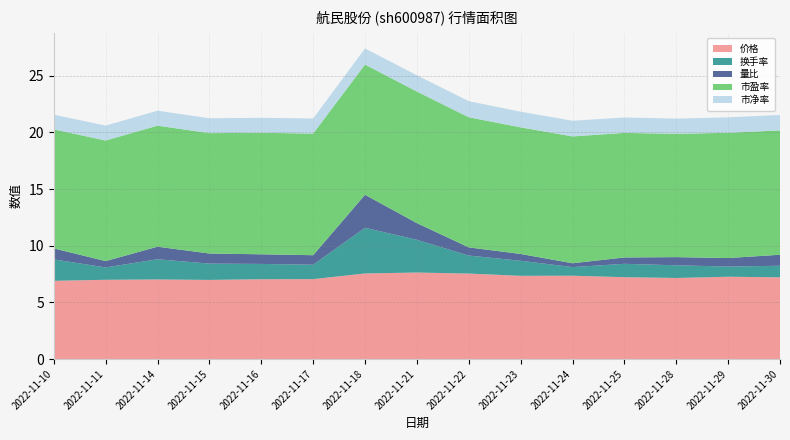

Reading left to right, what are all the values shown in this chart?

价格: 2022-11-10=6.9	2022-11-11=7.0	2022-11-14=7.0	2022-11-15=7.0	2022-11-16=7.0	2022-11-17=7.0	2022-11-18=7.5	2022-11-21=7.6	2022-11-22=7.5	2022-11-23=7.3	2022-11-24=7.3	2022-11-25=7.2	2022-11-28=7.2	2022-11-29=7.3	2022-11-30=7.2
换手率: 2022-11-10=1.9	2022-11-11=1.1	2022-11-14=1.8	2022-11-15=1.4	2022-11-16=1.4	2022-11-17=1.3	2022-11-18=4.0	2022-11-21=2.9	2022-11-22=1.6	2022-11-23=1.3	2022-11-24=0.8	2022-11-25=1.2	2022-11-28=1.1	2022-11-29=0.9	2022-11-30=1.0
量比: 2022-11-10=1.0	2022-11-11=0.6	2022-11-14=1.1	2022-11-15=0.9	2022-11-16=0.8	2022-11-17=0.8	2022-11-18=2.9	2022-11-21=1.5	2022-11-22=0.7	2022-11-23=0.6	2022-11-24=0.3	2022-11-25=0.6	2022-11-28=0.7	2022-11-29=0.8	2022-11-30=1.0
市盈率: 2022-11-10=10.5	2022-11-11=10.6	2022-11-14=10.7	2022-11-15=10.6	2022-11-16=10.7	2022-11-17=10.7	2022-11-18=11.5	2022-11-21=11.6	2022-11-22=11.5	2022-11-23=11.2	2022-11-24=11.2	2022-11-25=11.0	2022-11-28=10.9	2022-11-29=11.1	2022-11-30=11.0
市净率: 2022-11-10=1.3	2022-11-11=1.3	2022-11-14=1.3	2022-11-15=1.3	2022-11-16=1.3	2022-11-17=1.3	2022-11-18=1.4	2022-11-21=1.4	2022-11-22=1.4	2022-11-23=1.4	2022-11-24=1.4	2022-11-25=1.4	2022-11-28=1.3	2022-11-29=1.4	2022-11-30=1.4